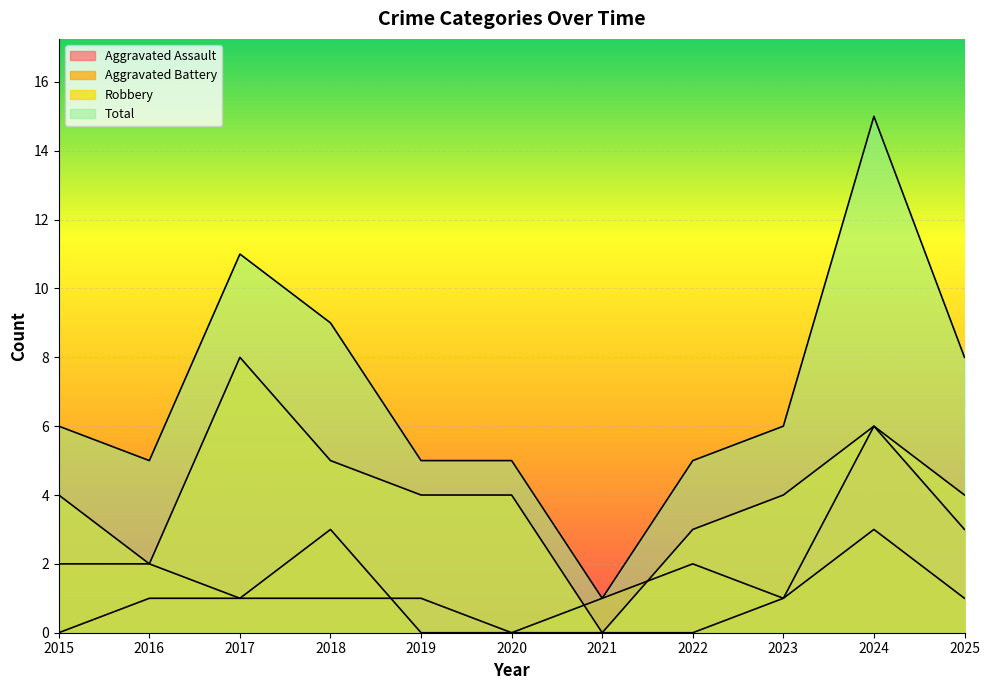

At which category does Aggravated Battery reach its first local peak?

2018